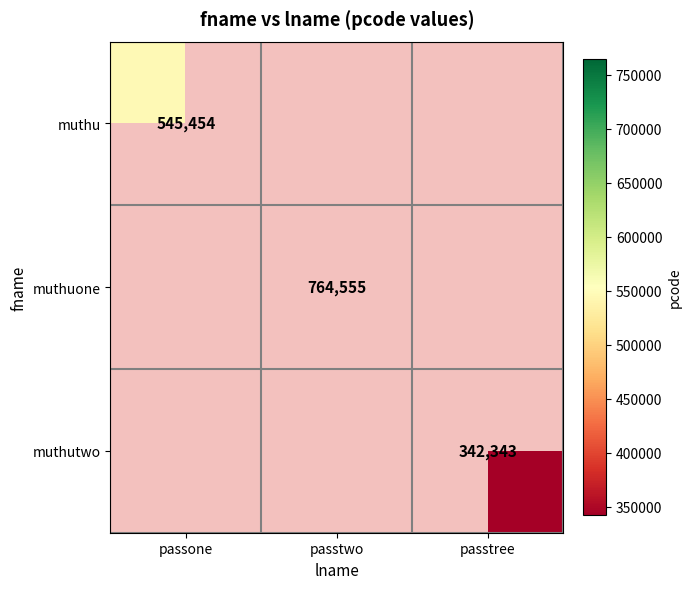

How many data points does each series have?

3